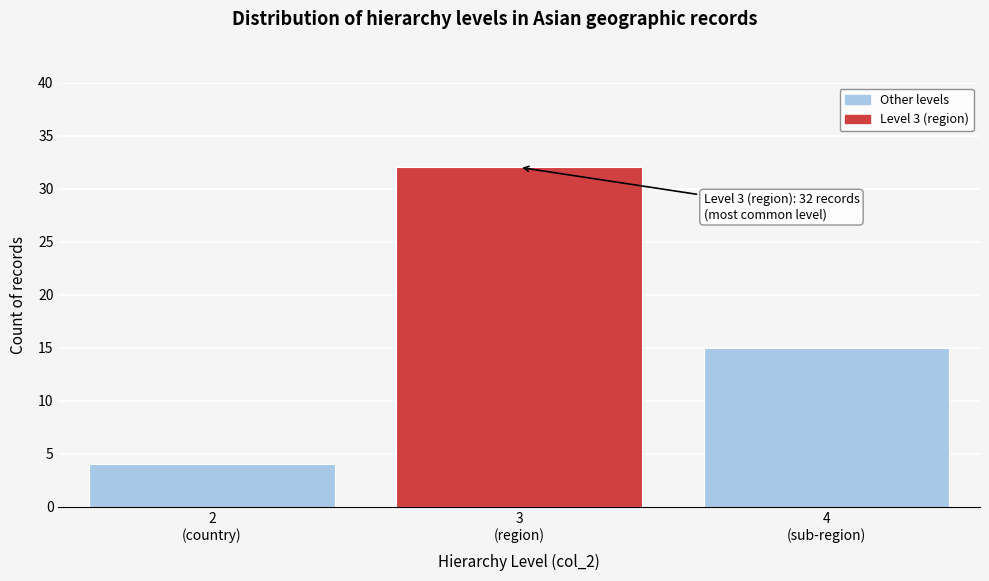

Reading left to right, extract all data points from this chart.

4	32	15